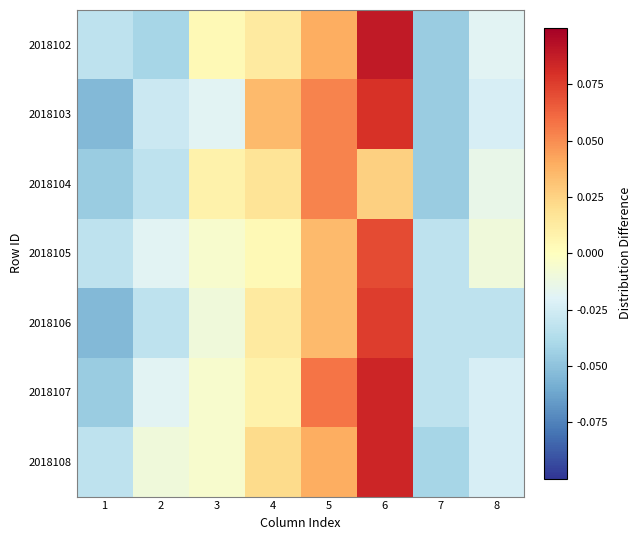

Between 7 and 4, which is larger?

4